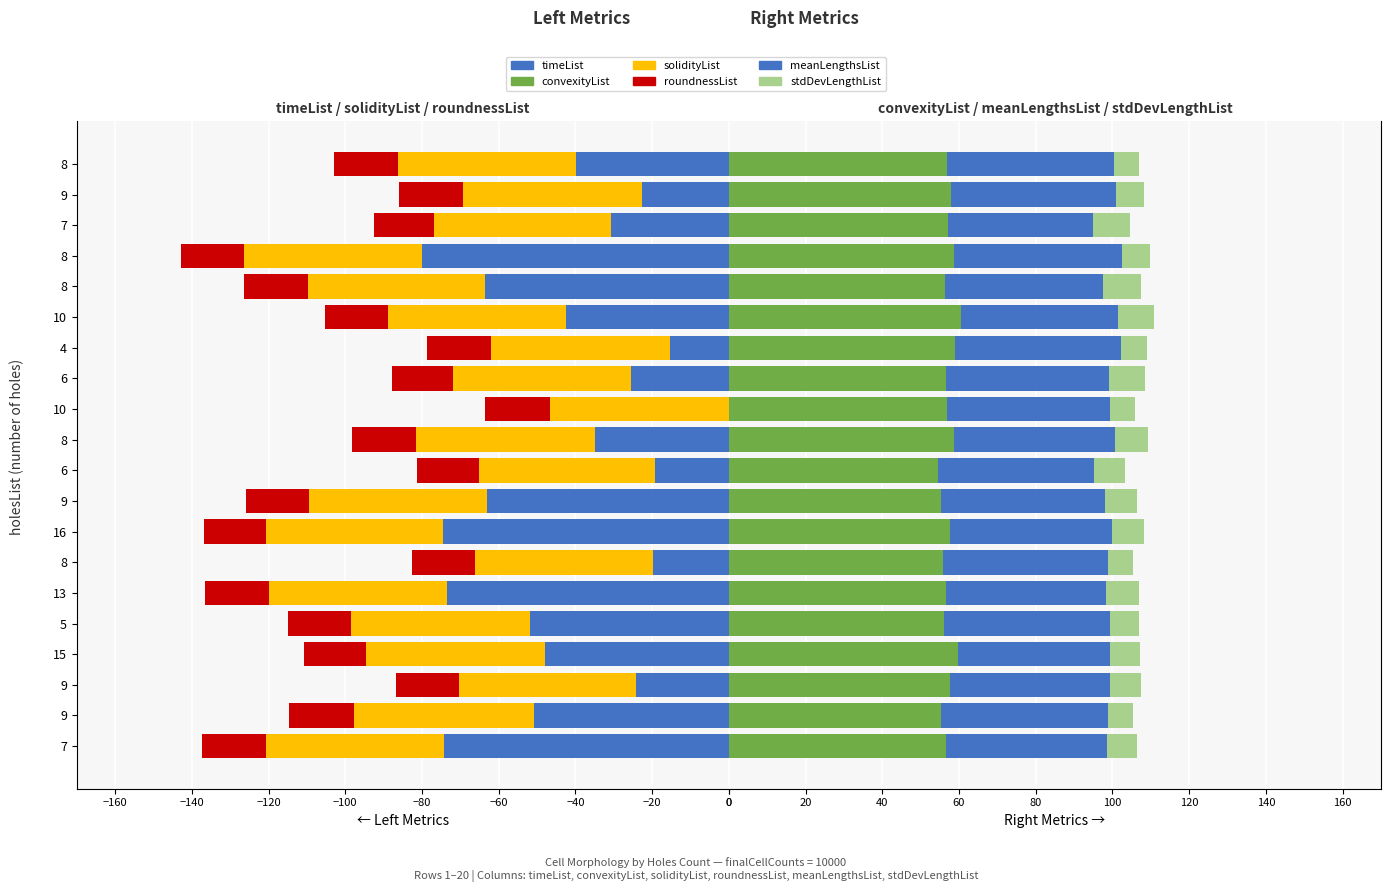

At how many categories does at least one series exceed 27?

20